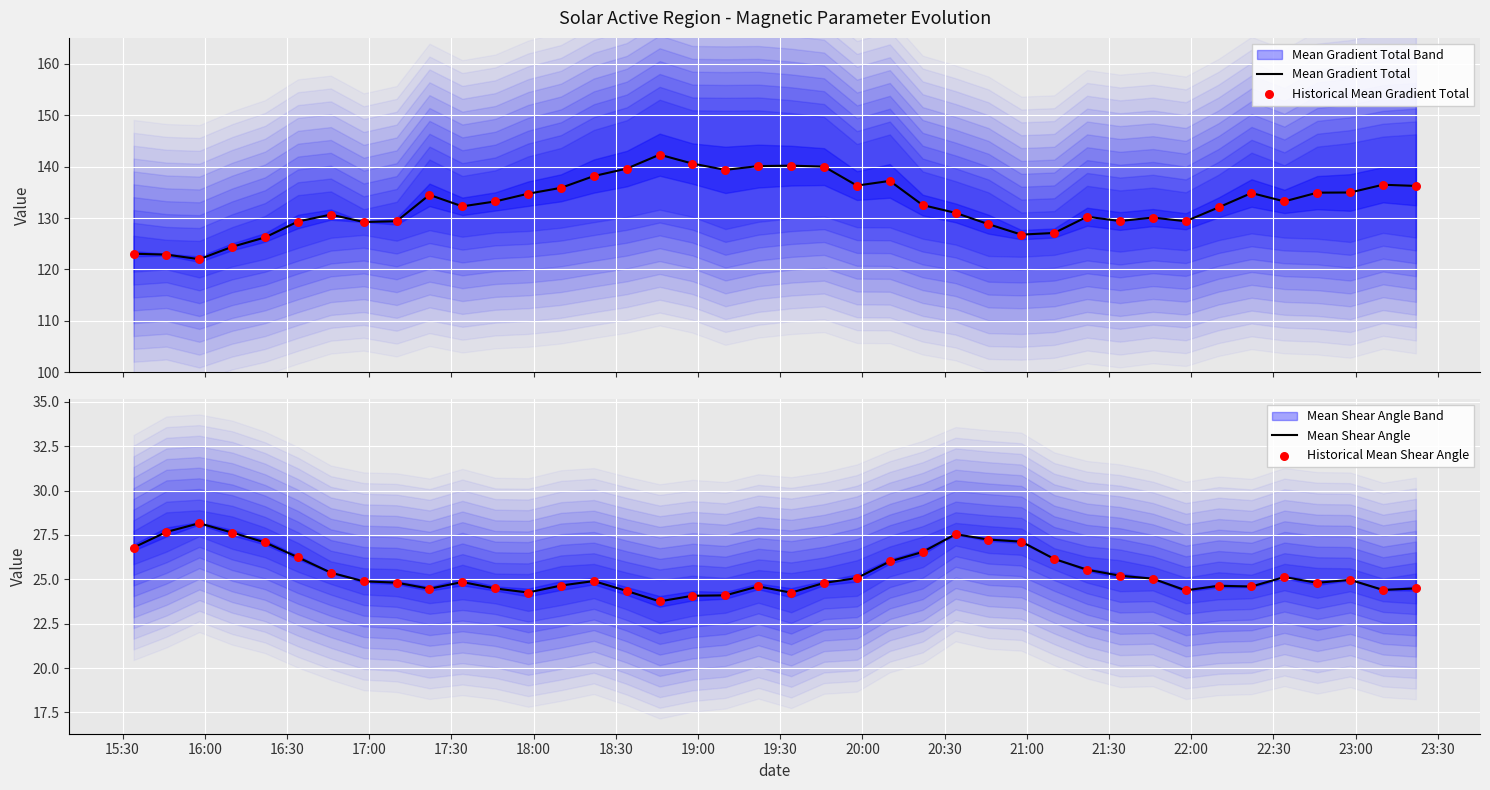

At how many categories does at least one series exceed 52?

40